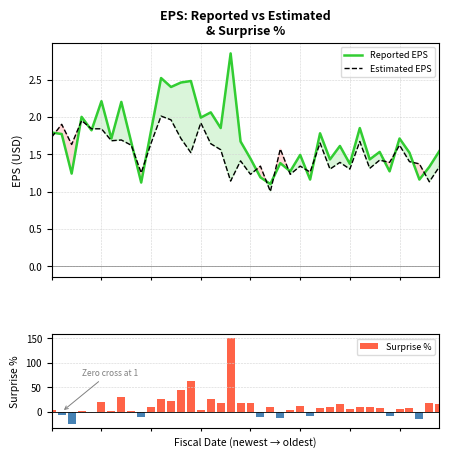

What are all the series names shown in the legend?

Reported EPS, Estimated EPS, Surprise %